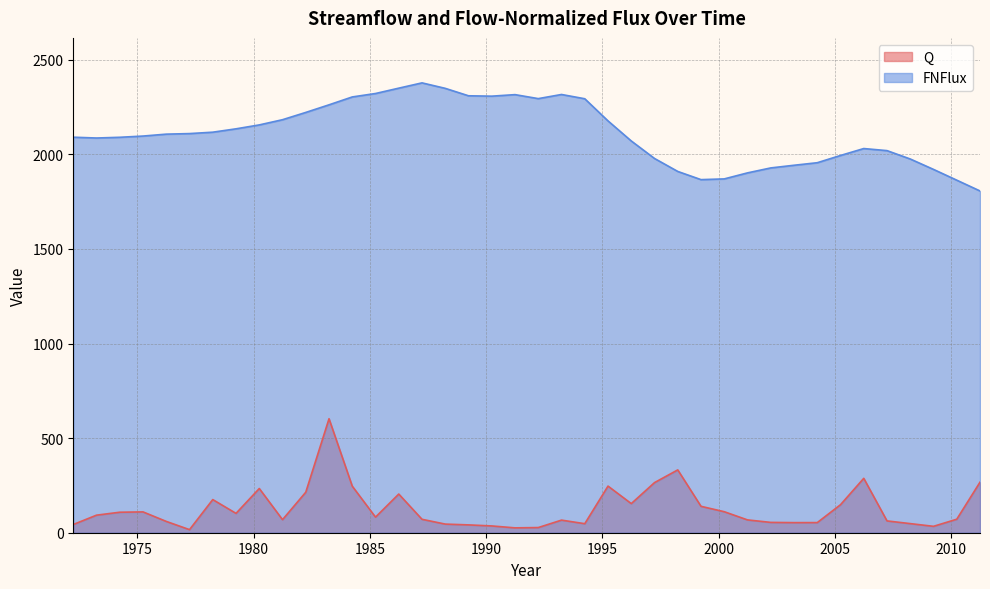

What is the maximum value for FNFlux?

2377.9